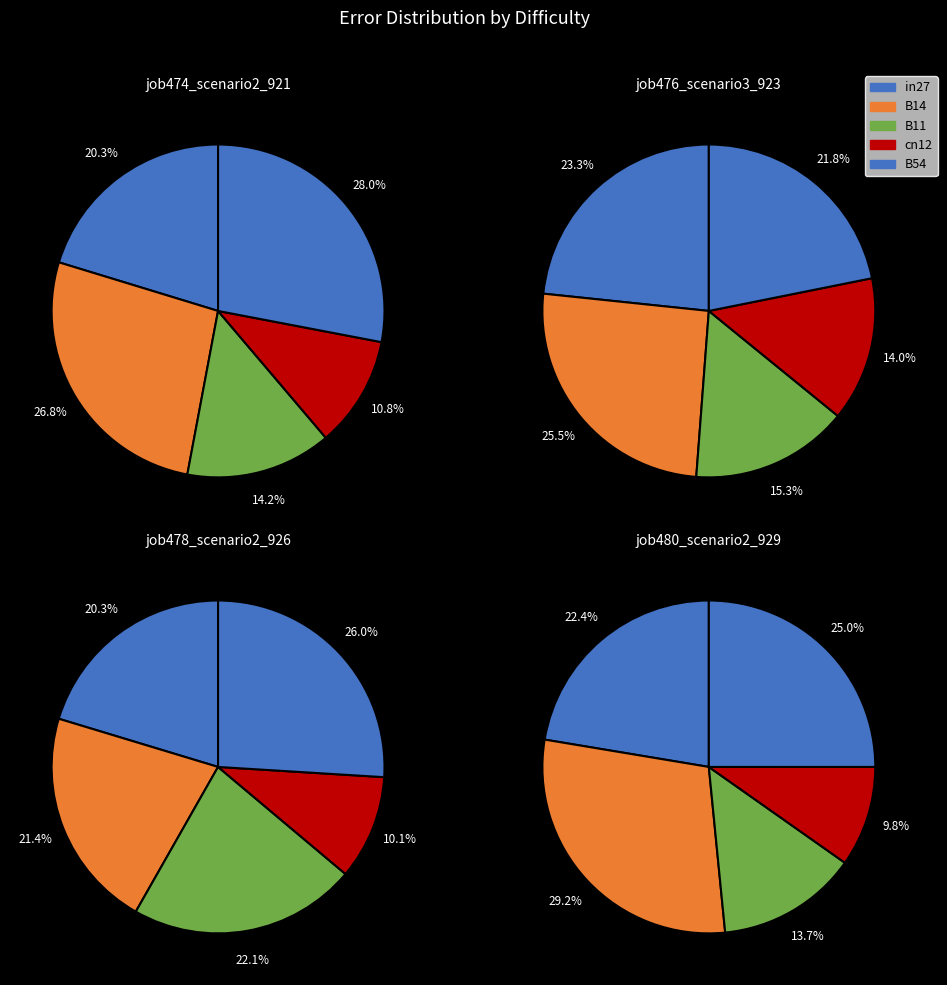

To the nearest percent, what portion does B14 represent?

25%